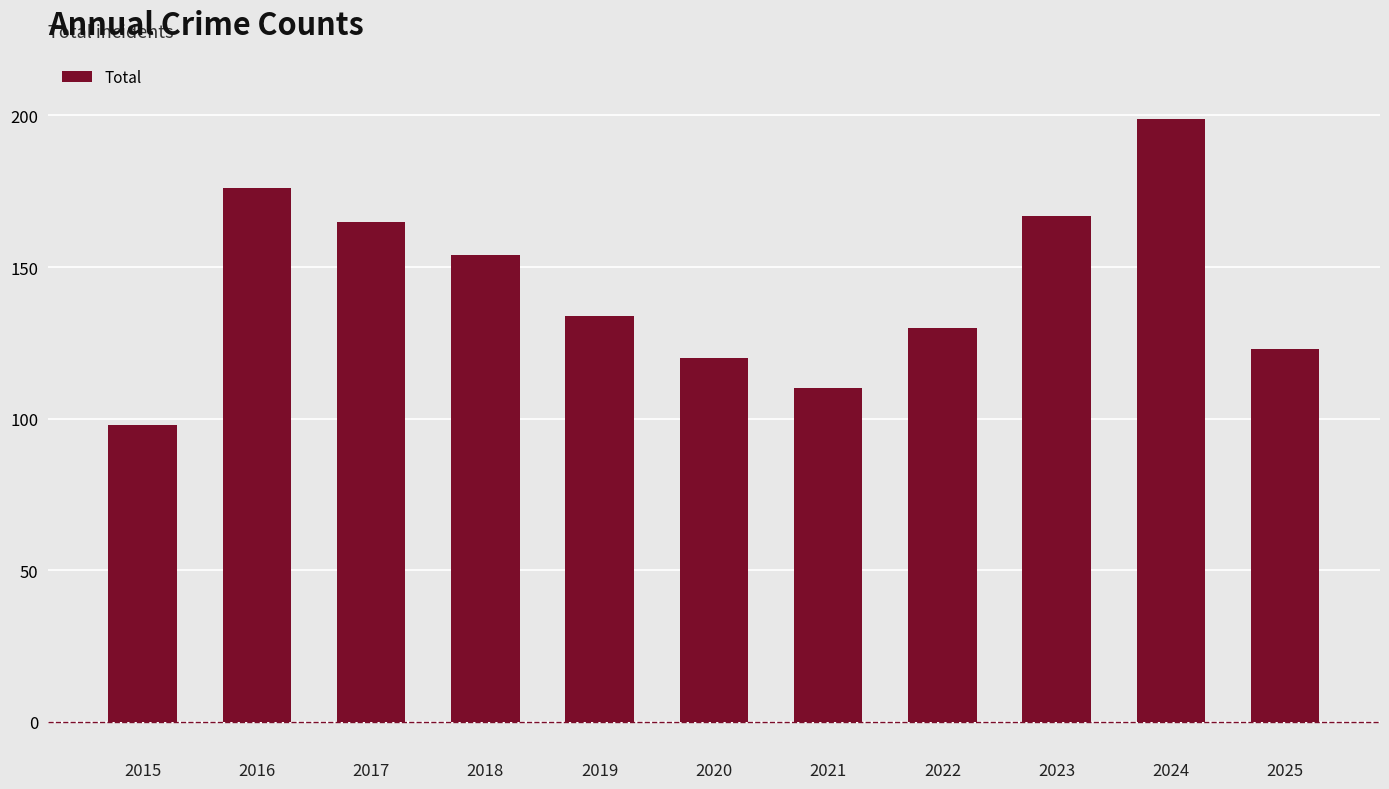

What is the maximum value shown in the chart?

199